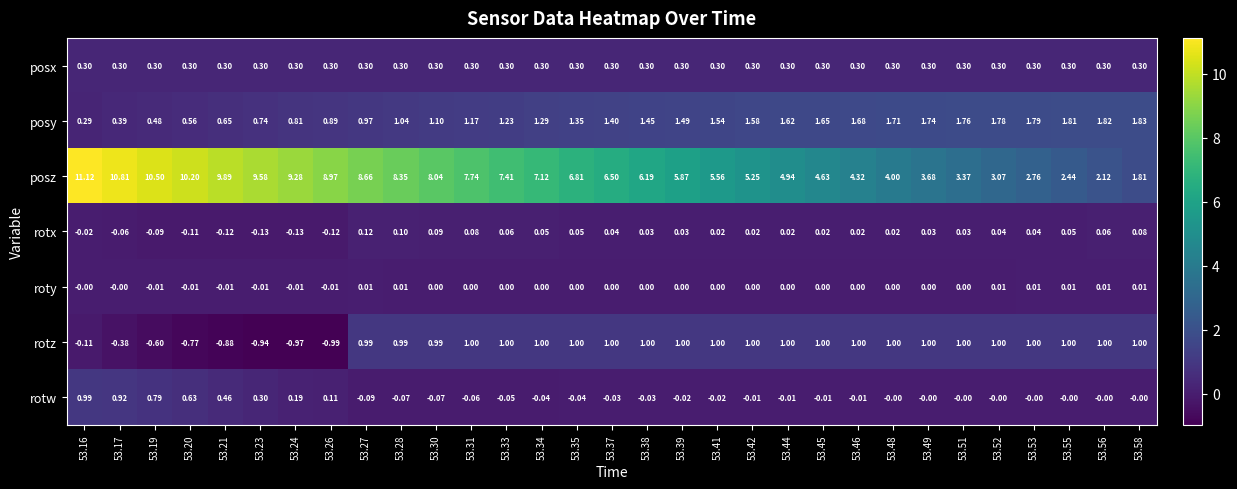

Which series has the largest total across all categories?

posz